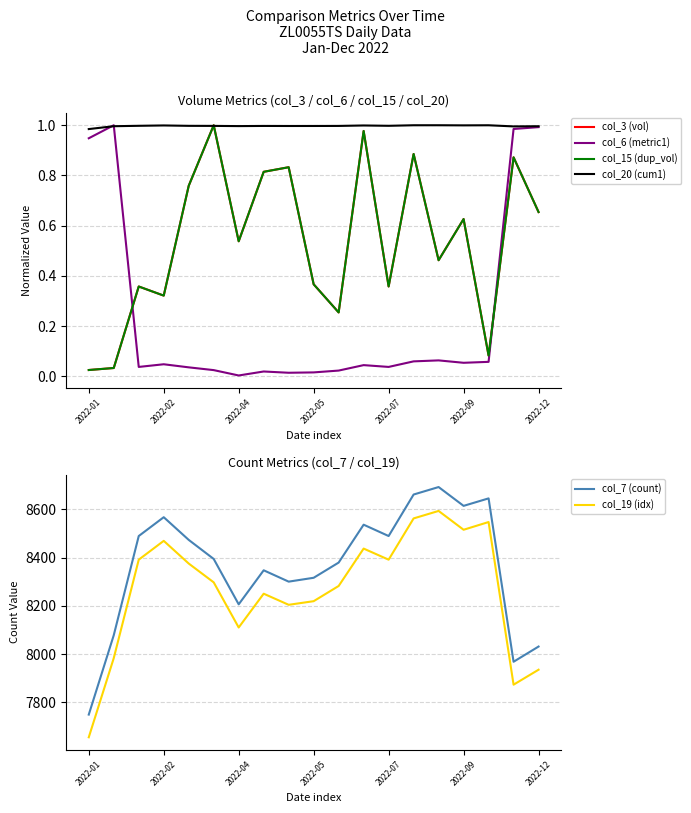

True or false: col_3 (vol) and col_7 (count) intersect in this chart.

False